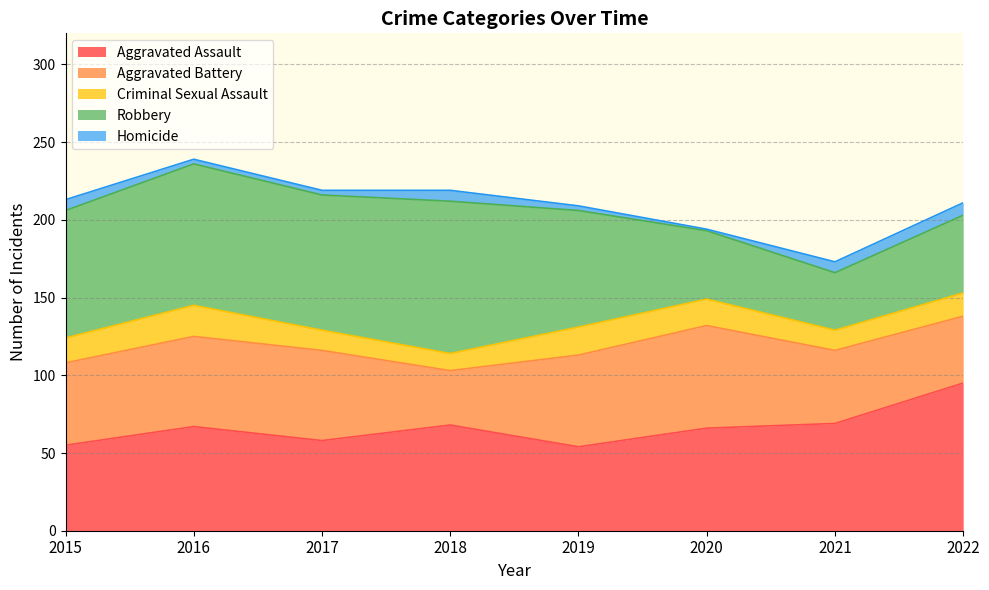

True or false: Robbery and Homicide cross at least once.

False